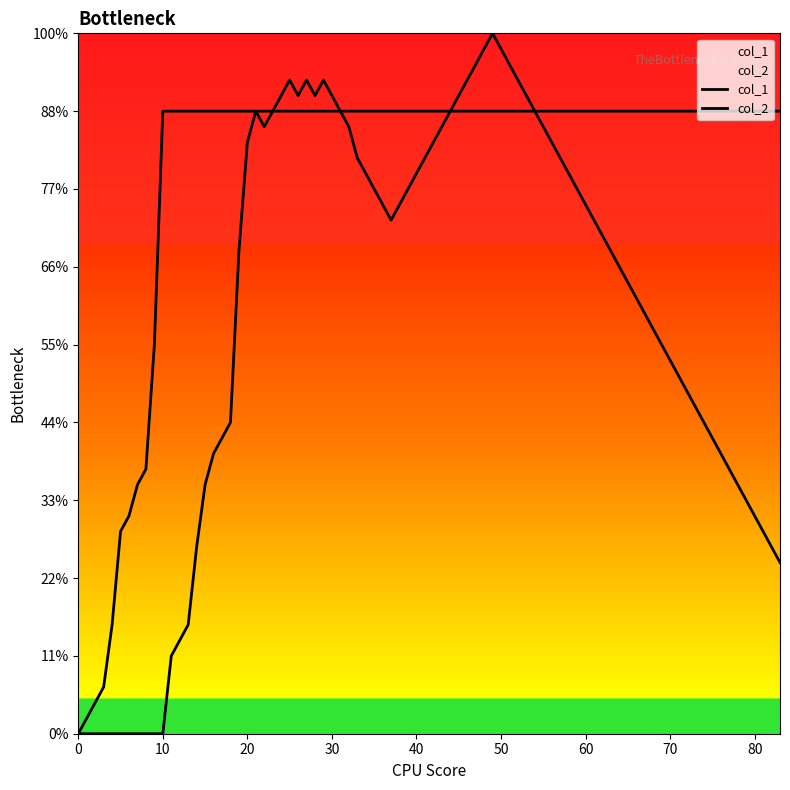

True or false: col_2 and col_1 cross at least once.

False